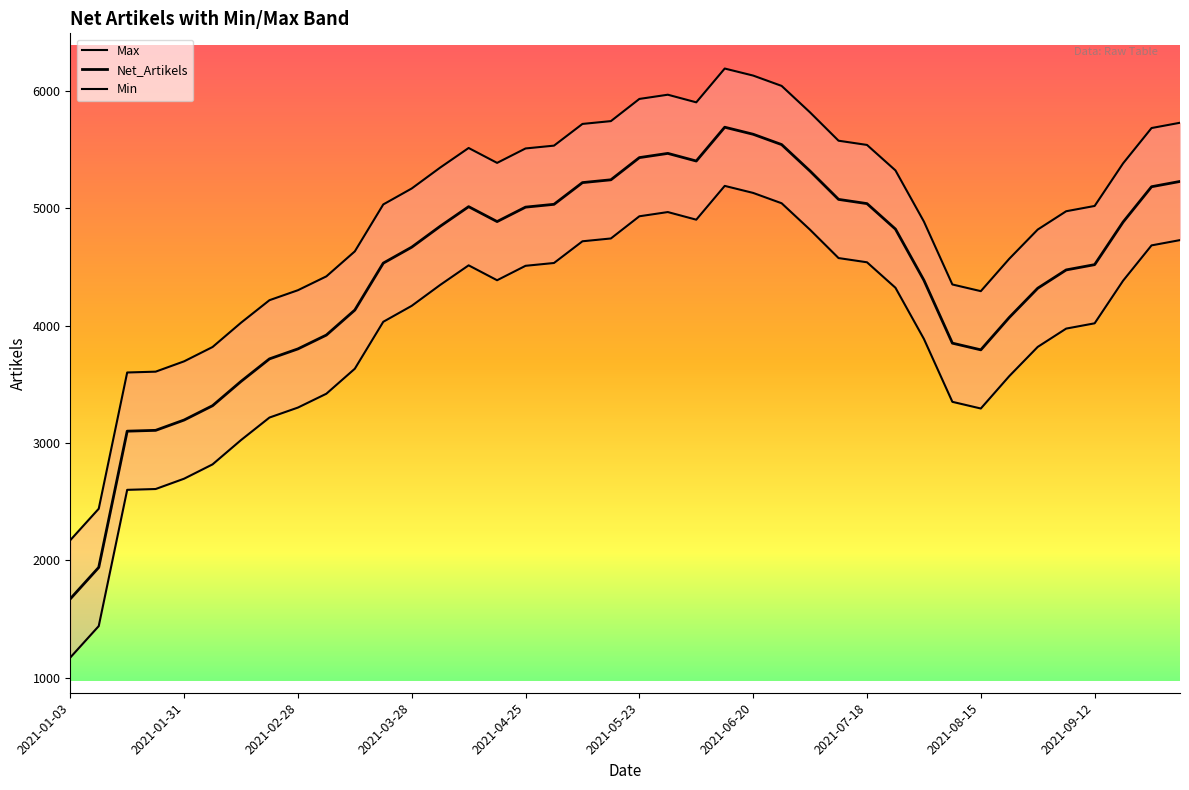

At which category does Max reach its first local peak?

14